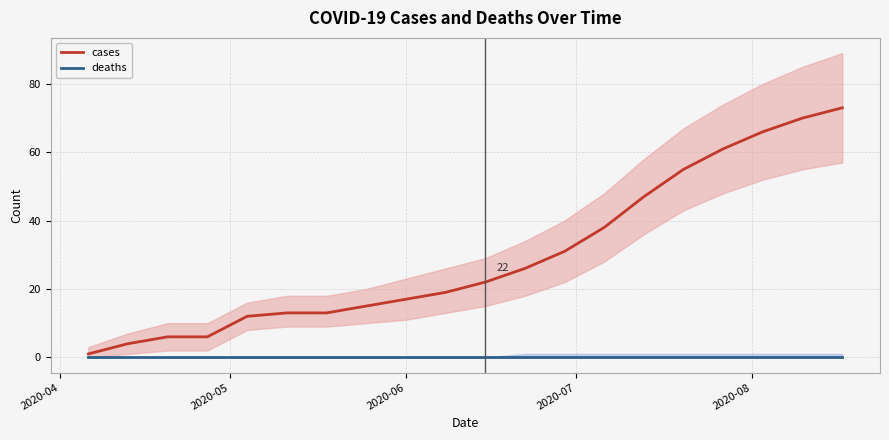

What is the highest value of the cases series?

73